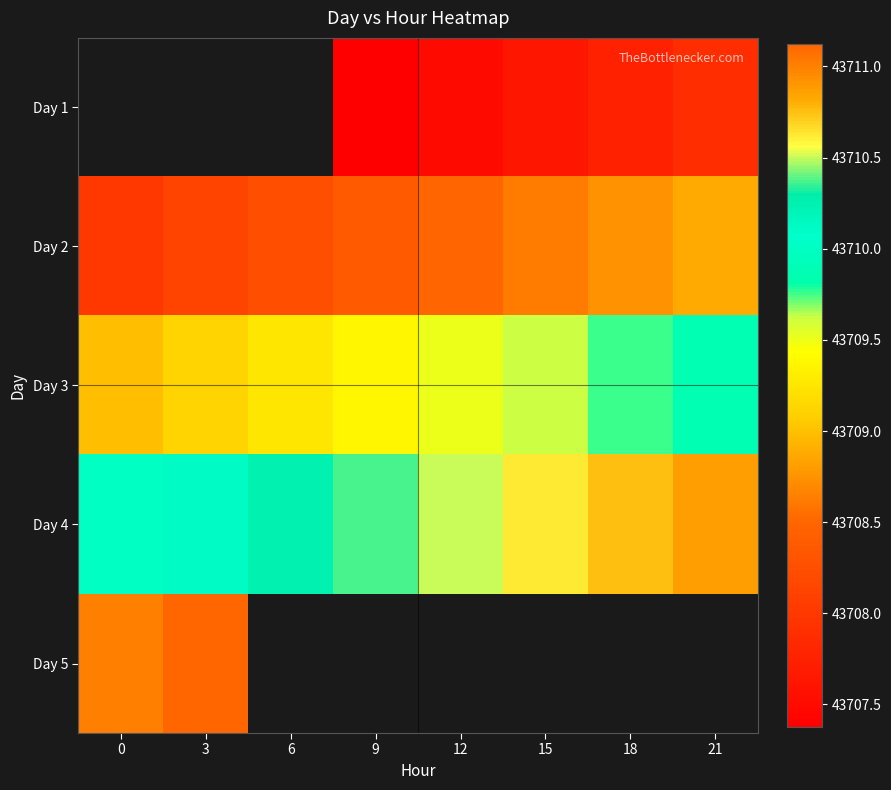

Is it true that Day 2 equals 10153.6 at 3?

False